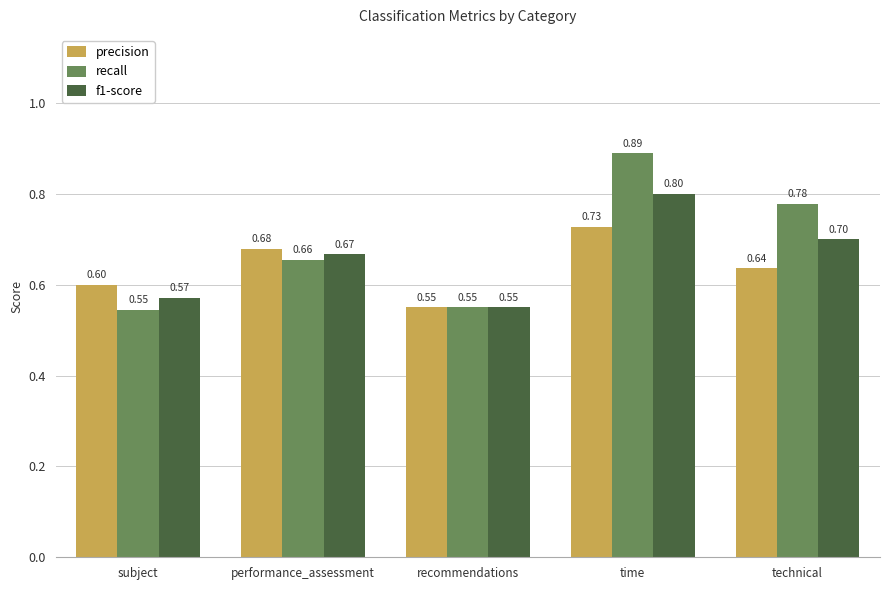

The recall series shows 0.8 at recommendations. True or false?

False